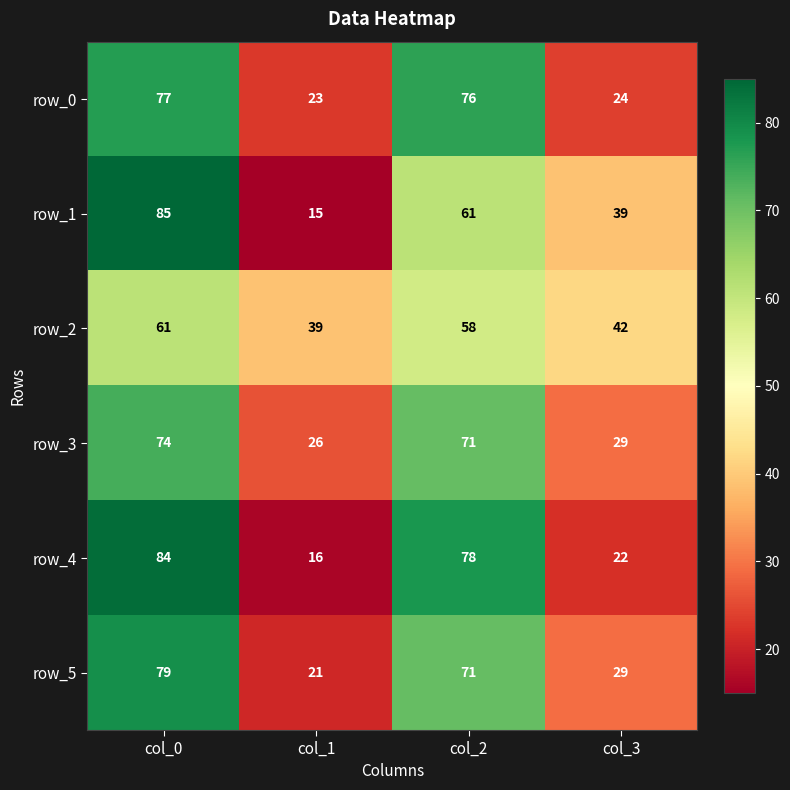

Is the value of row_3 at col_2 greater than the value of row_4 at col_0?

No